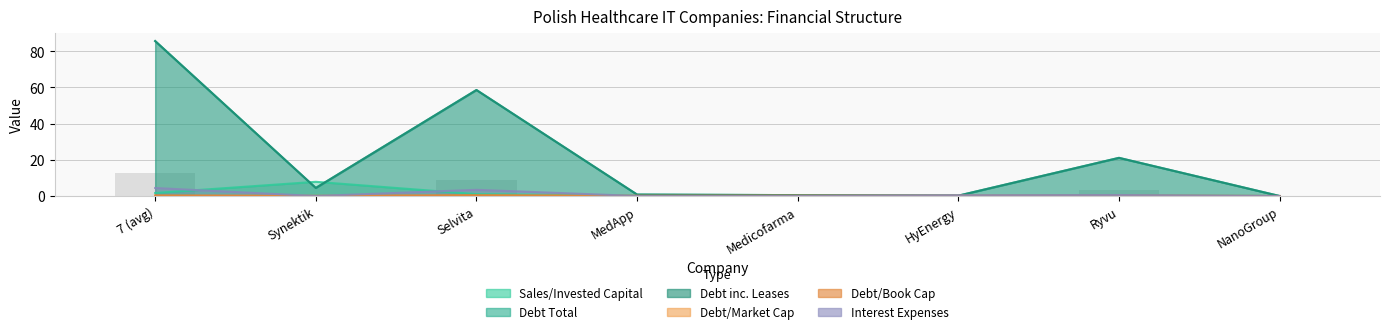

What is the label of the 5th bar from the left?

Medicofarma